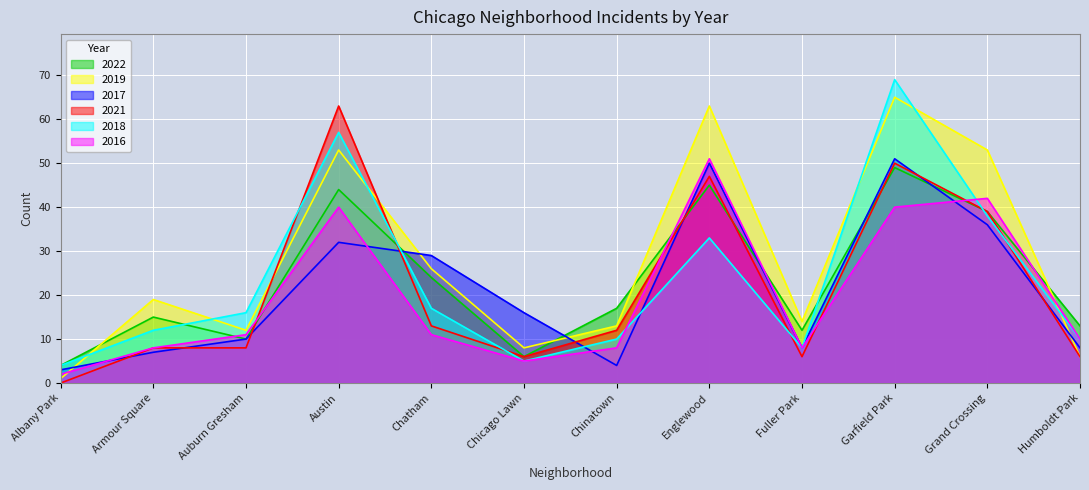

True or false: 2019 has a value of 22 at Englewood.

False